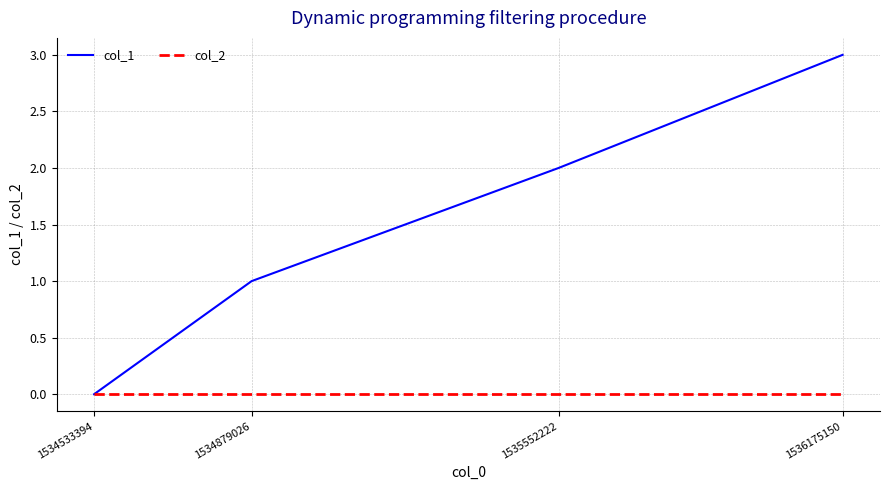

Reading right to left, list all the values displayed in this chart.

col_1: 1536175150=3	1535552222=2	1534879026=1	1534533394=0
col_2: 1536175150=0	1535552222=0	1534879026=0	1534533394=0